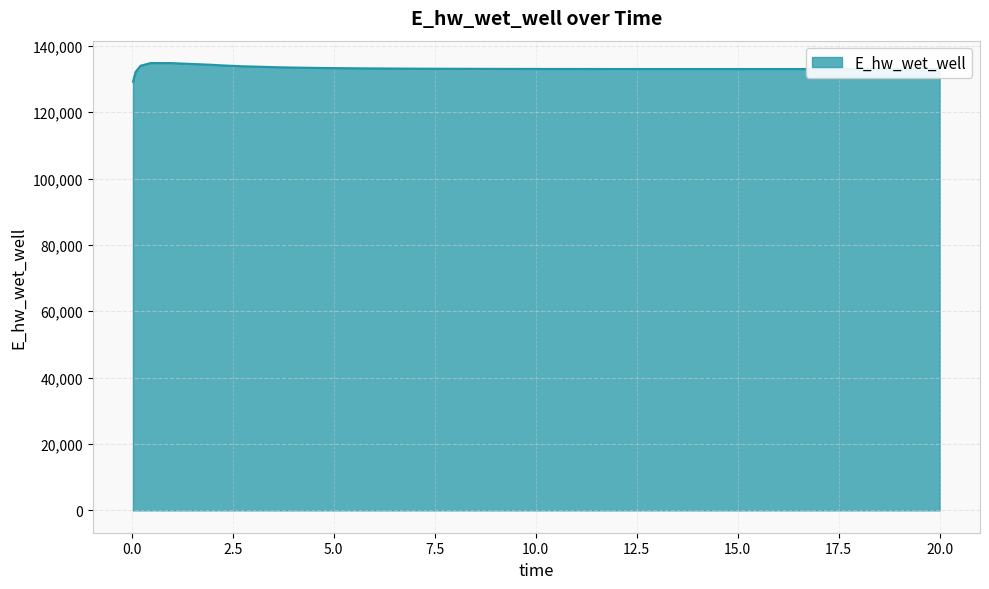

What is the greatest value displayed?

134825.4